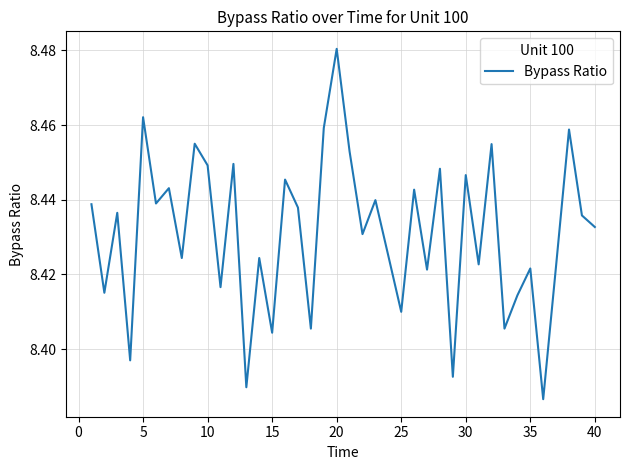

How many points are higher than both their immediate neighbors (excluding endpoints)?

15